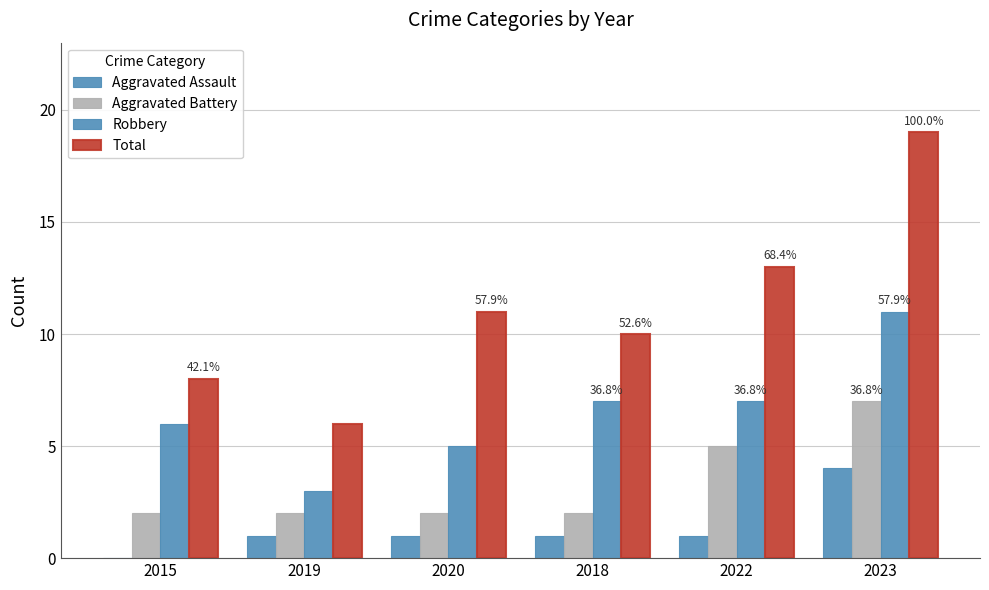

What is the difference between the highest and lowest values at 2022?

12